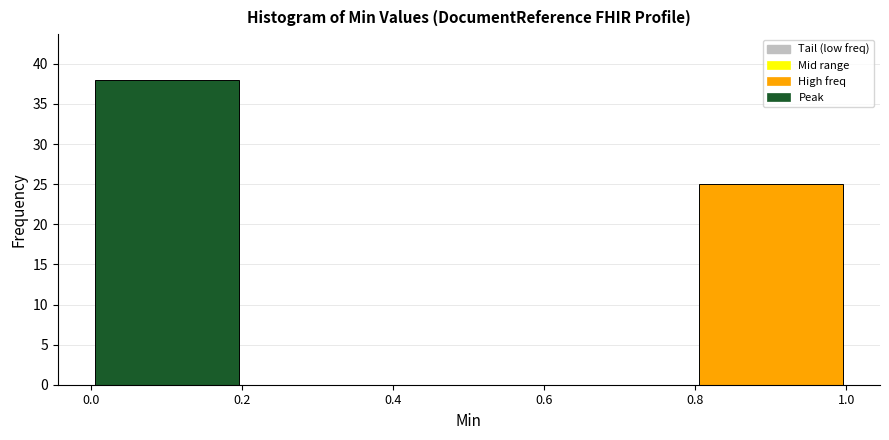

Reading left to right, list every bar in this chart as the range it spans on the x-axis followed by its height. The values are not printed on the chart, so give them approximately, as read against the axis.

0.0 to 0.2: 38
0.2 to 0.4: 0
0.4 to 0.6: 0
0.6 to 0.8: 0
0.8 to 1.0: 25